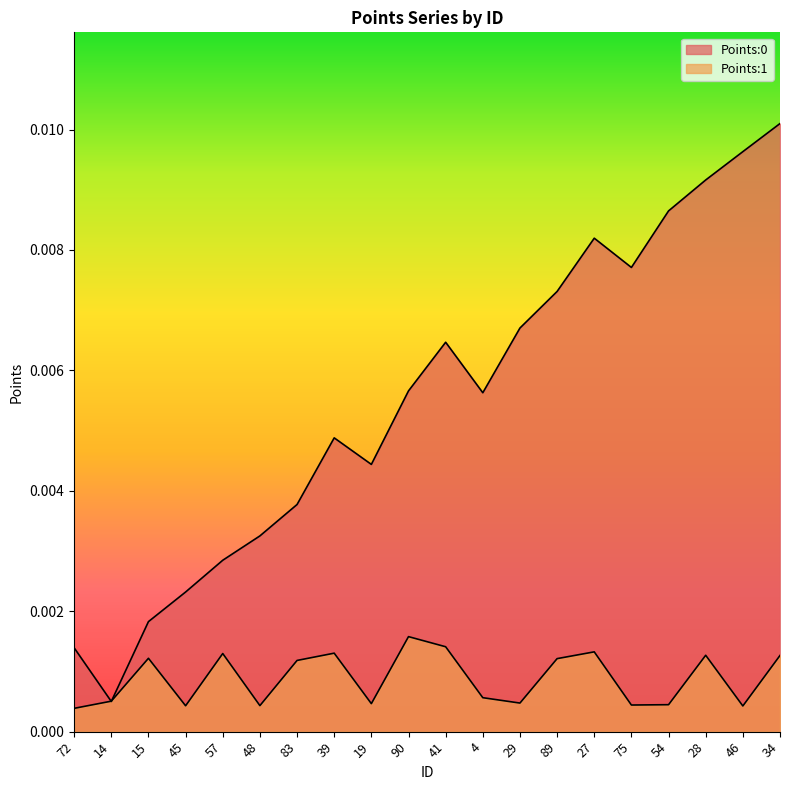

Which category has the highest value across all series?

34